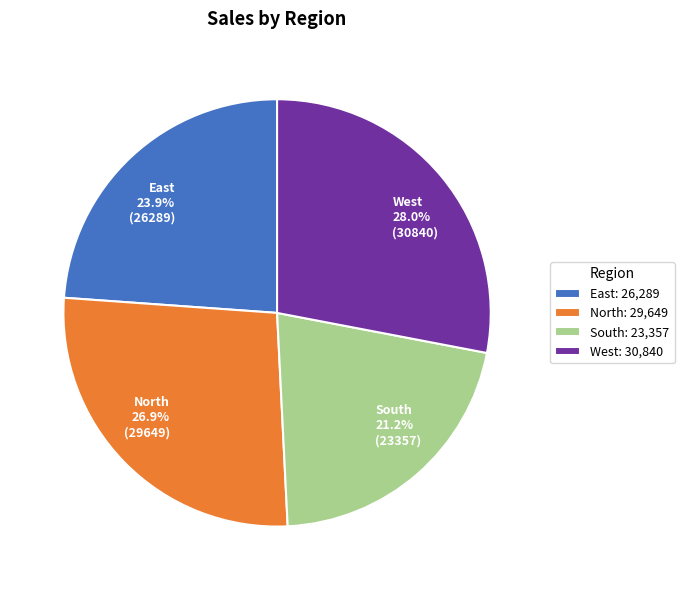

Does West represent more than half of the total?

No